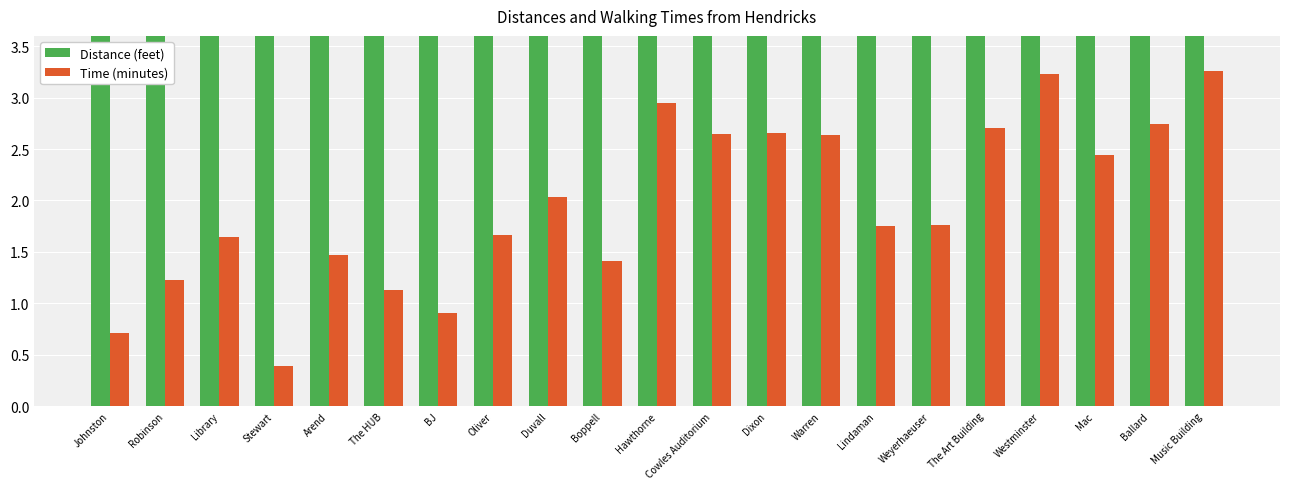

What is the total value across all series at Oliver?

641.7